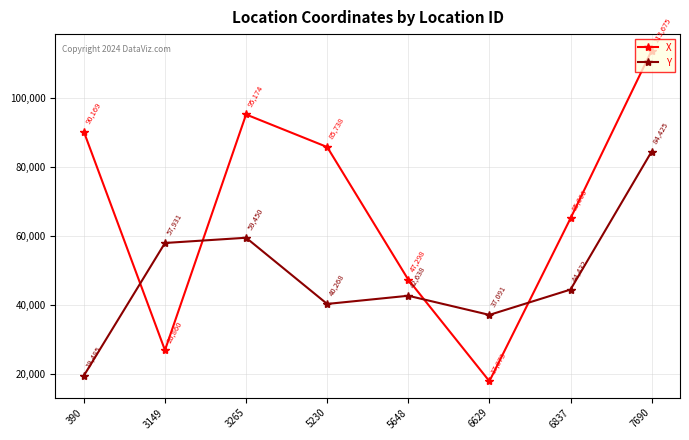

List the series in order of their peak value, lowest first.

Y, X